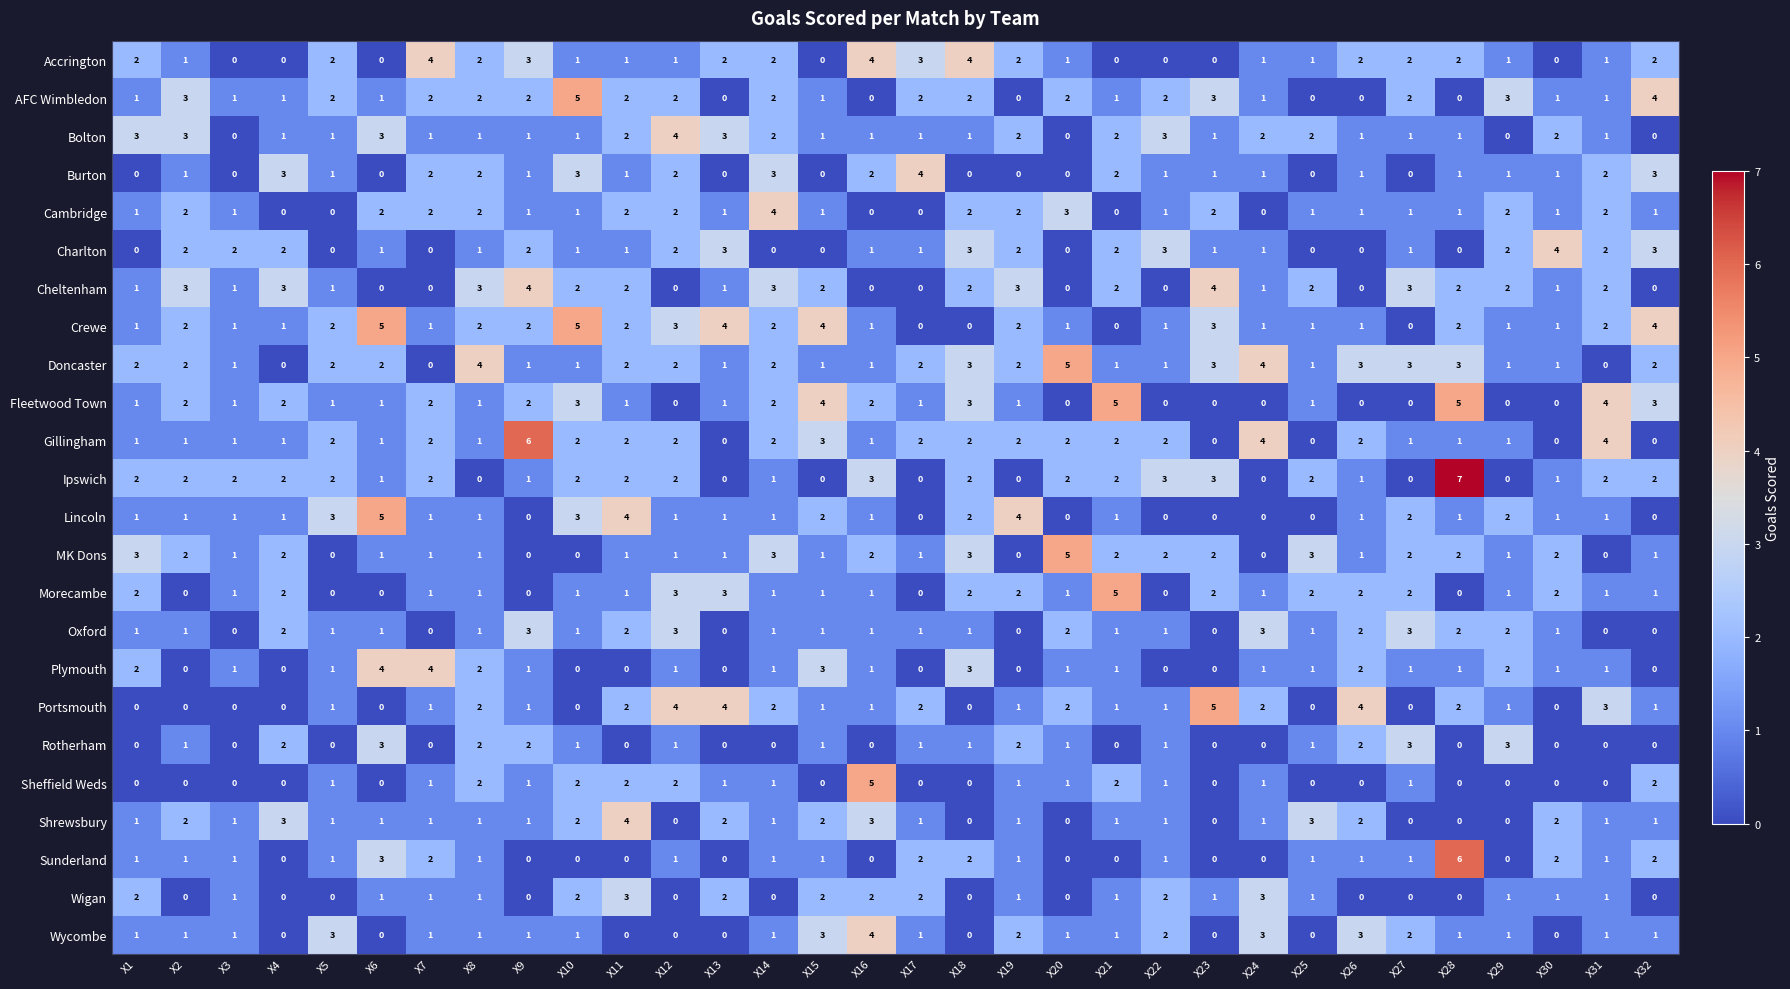

Count the Plymouth values in the range 0 to 2.

28